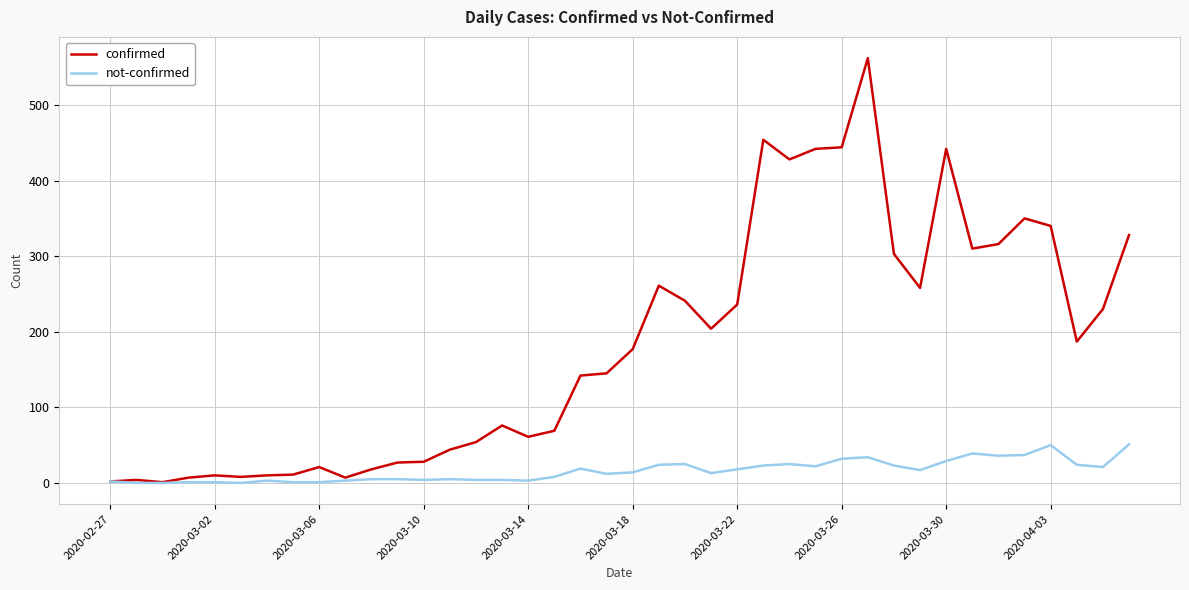

List the series in order of their overall mean, lowest first.

not-confirmed, confirmed